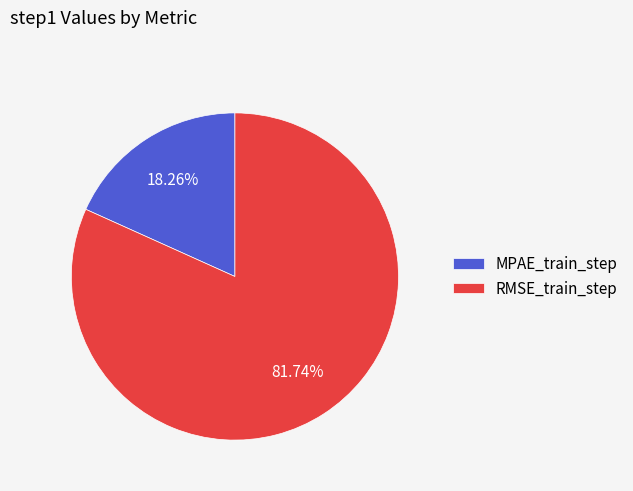

Rank the categories by value from highest to lowest.

RMSE_train_step, MPAE_train_step